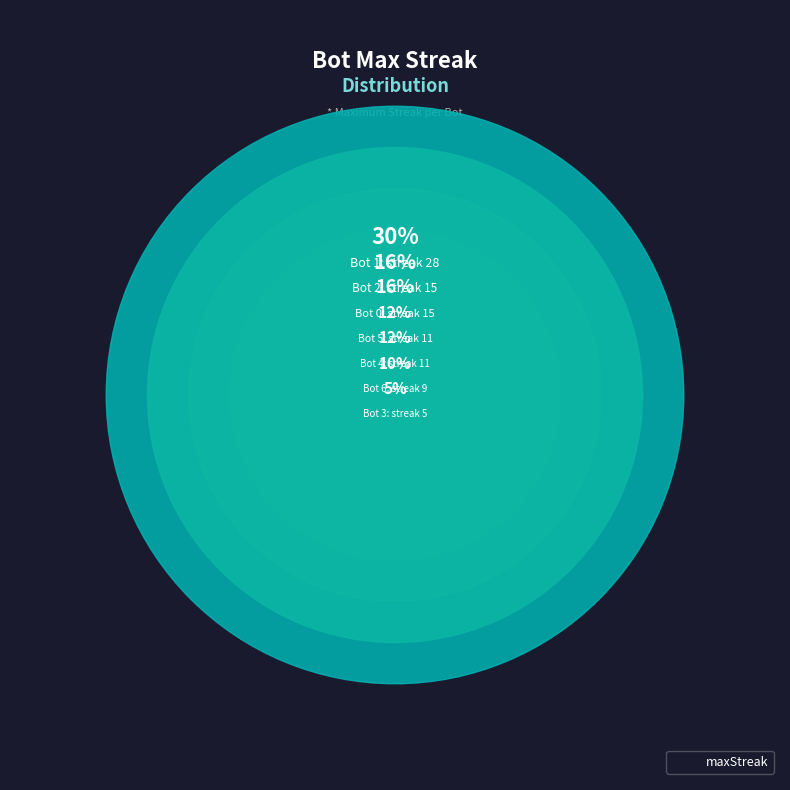

To the nearest percent, what percentage of the pie is Bot 4?

12%